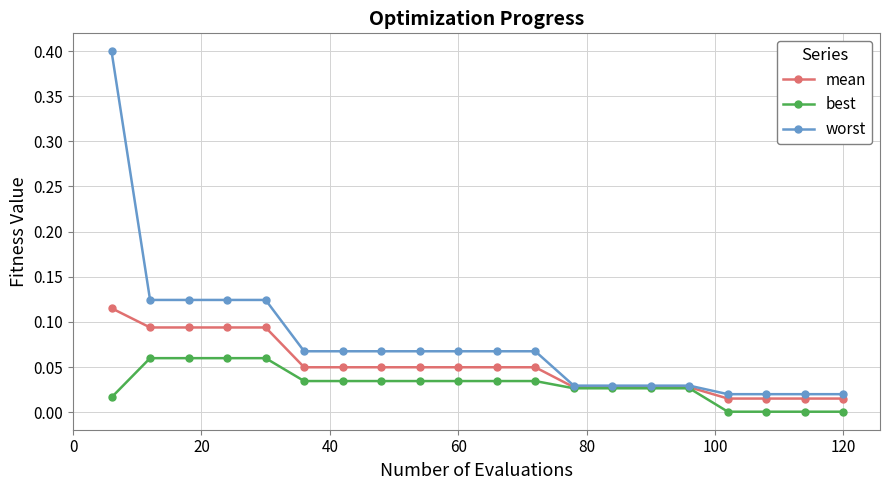

List the series in order of their overall mean, highest first.

worst, mean, best